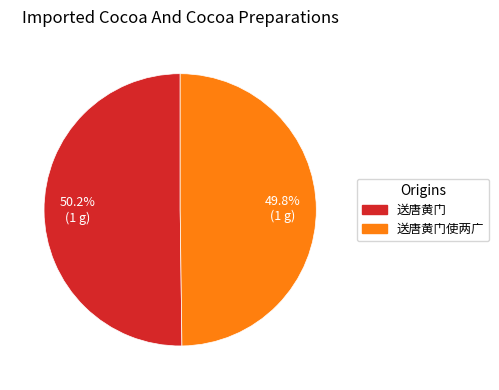

Is there any slice that represents more than half of the pie?

Yes